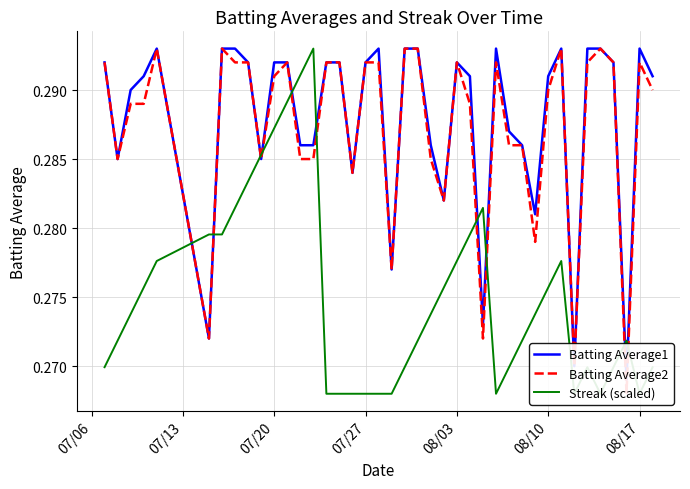

True or false: Batting Average2 has more than 2 points higher than both neighbors.

True